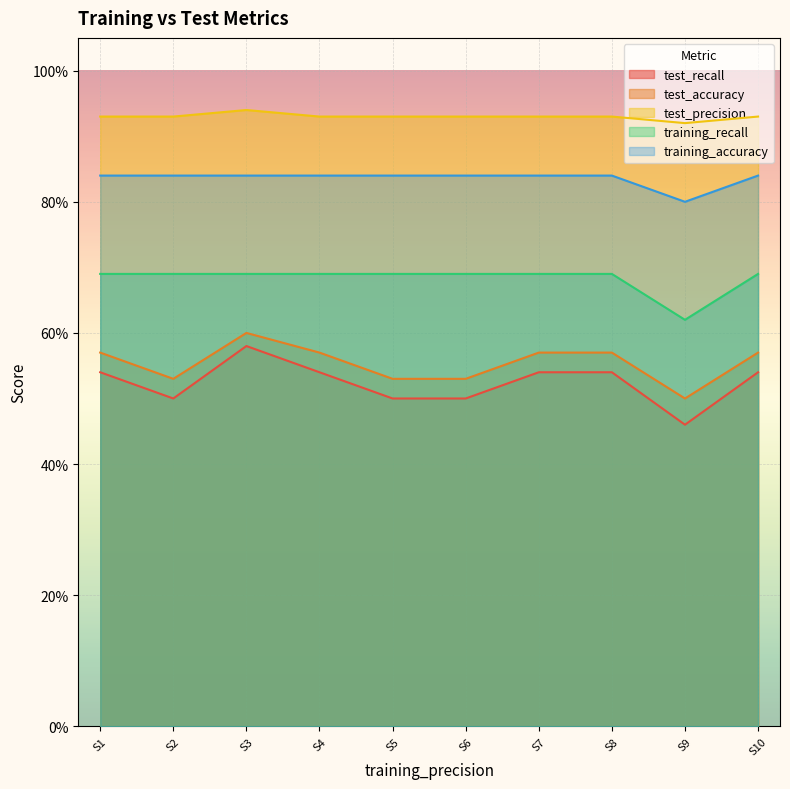

Which series has the largest total across all categories?

test_precision